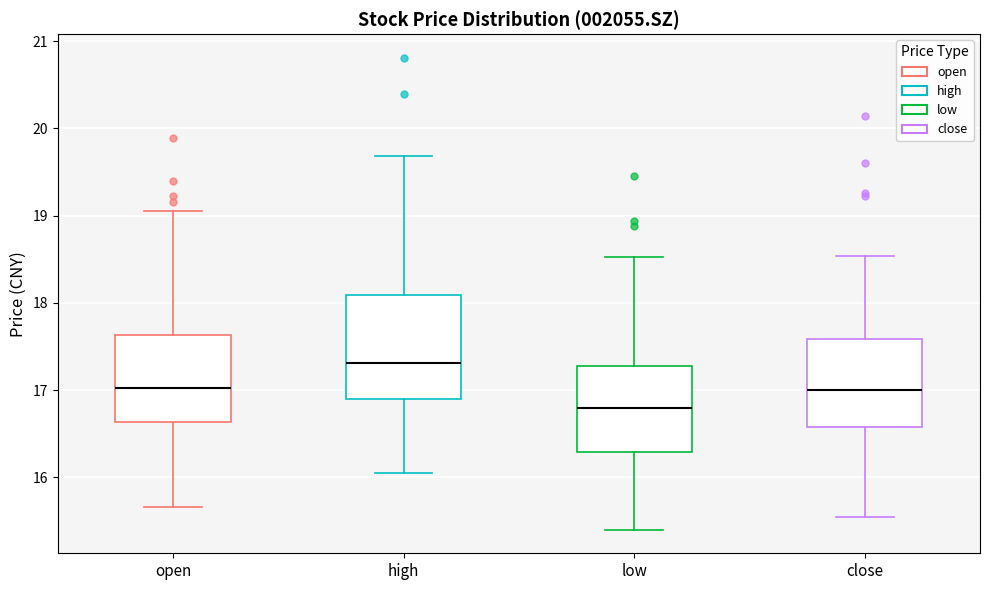

Which box is the tallest, from its lower edge to its upper edge?

high